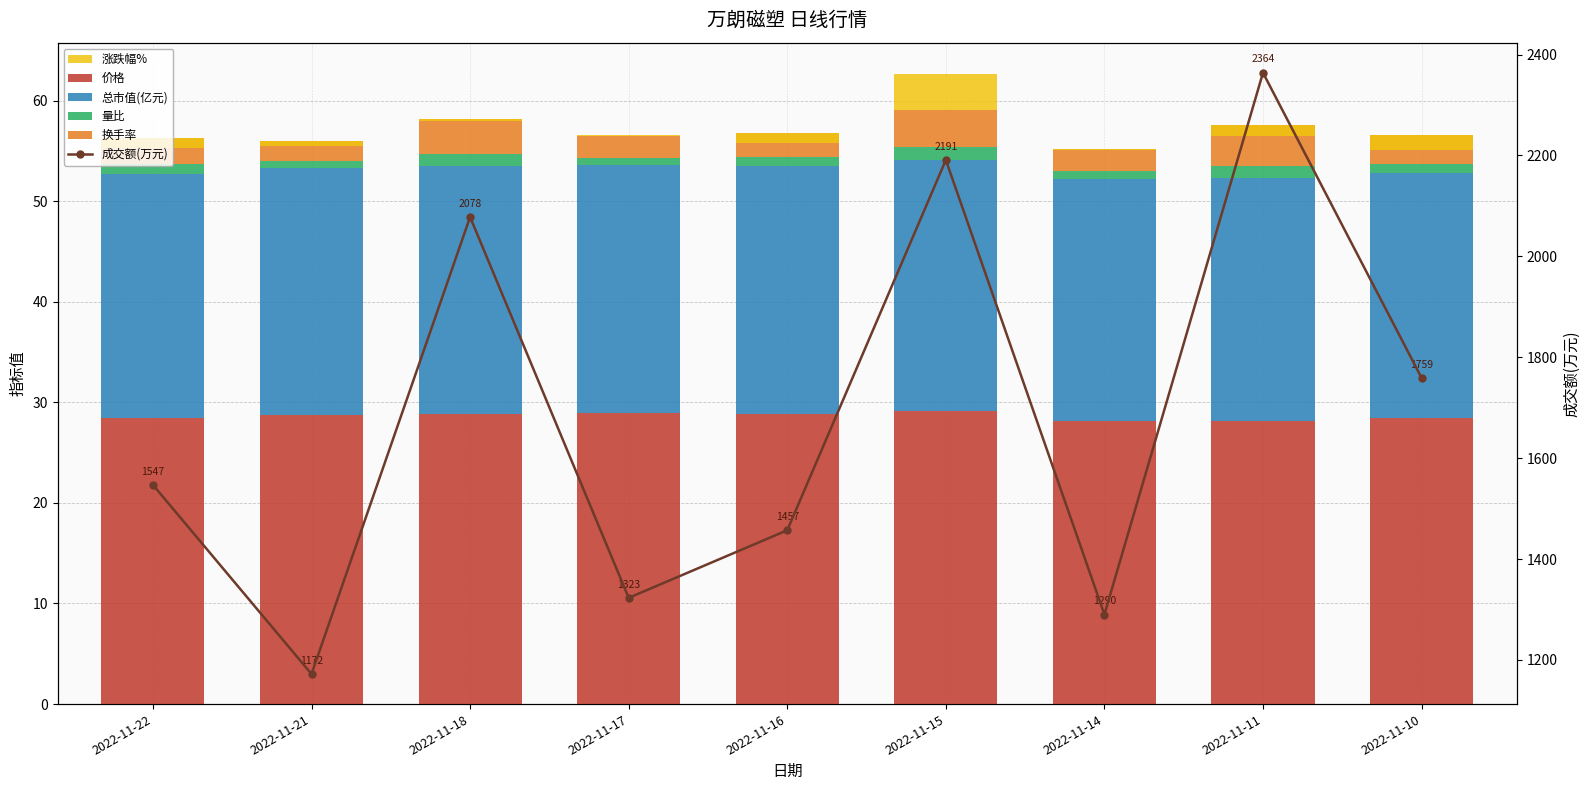

What is the maximum value shown in the chart?

2364.0